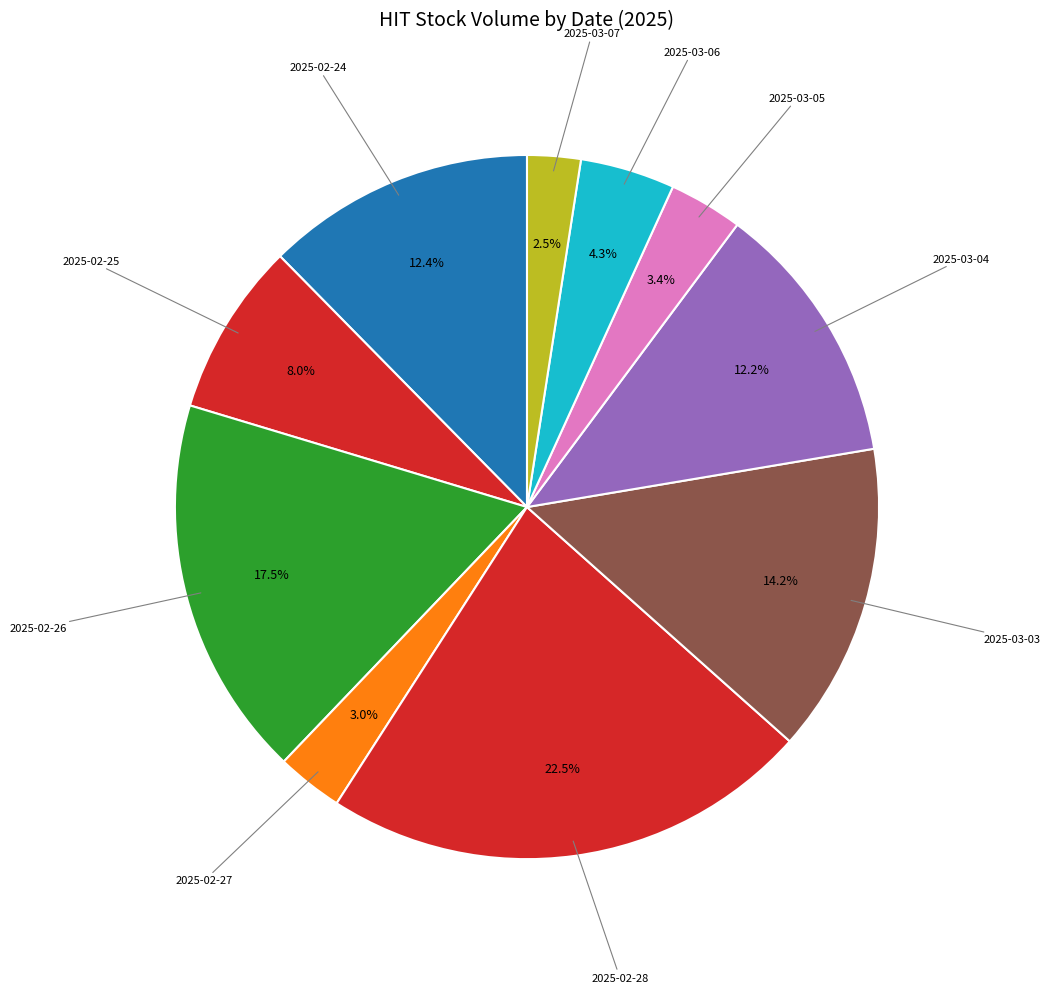

How many segments does this pie chart have?

10